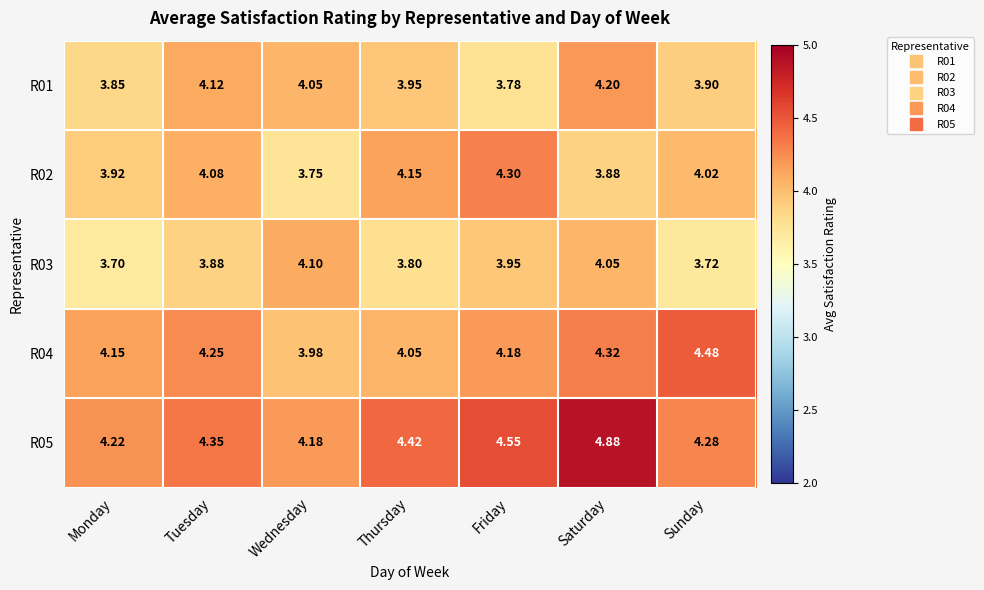

At which label is R03 closest to 3?

Monday